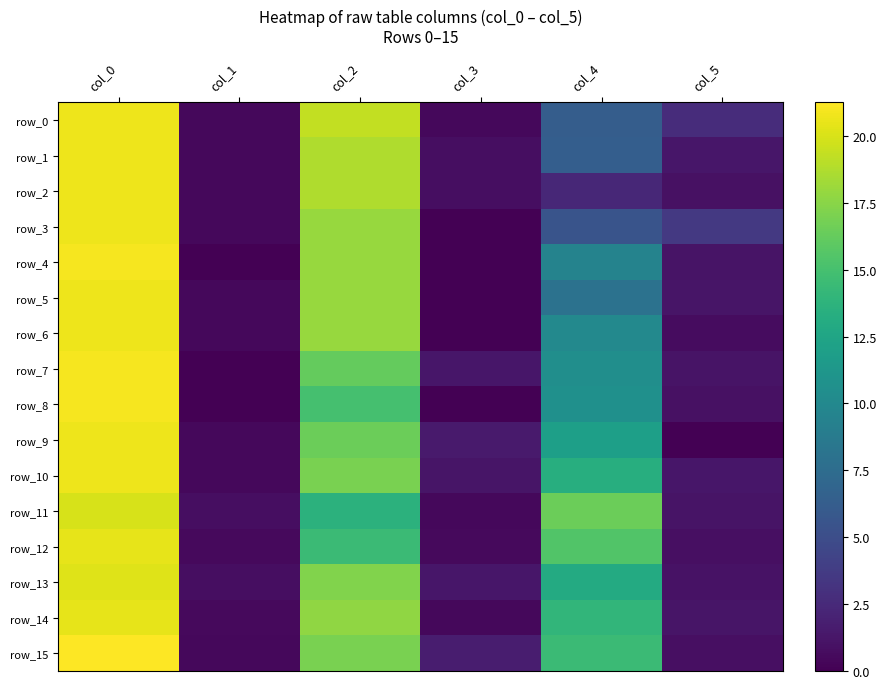

At which label does row_3 first exceed 5?

col_0